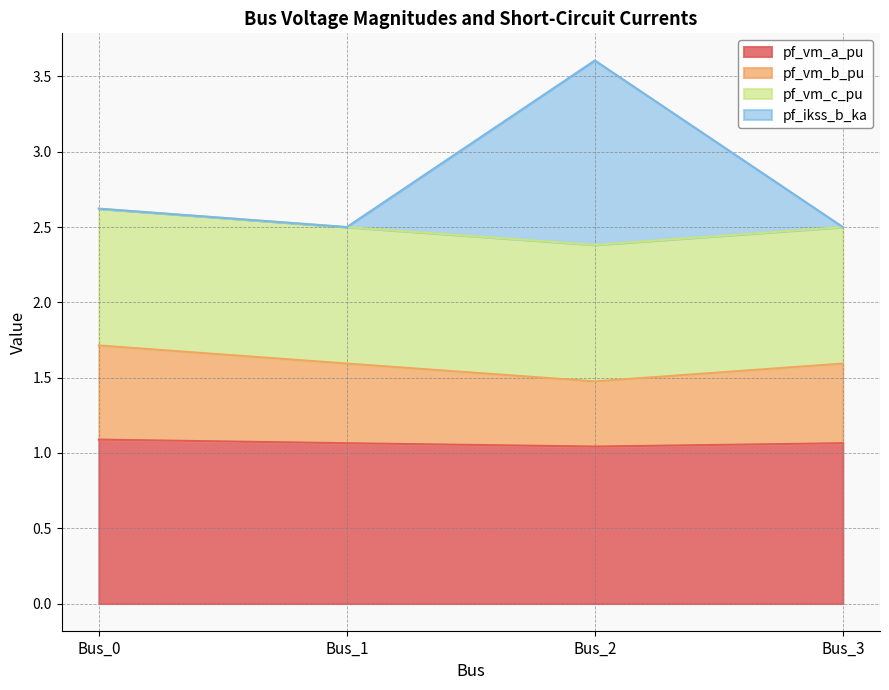

How many categories are shown in the chart?

4